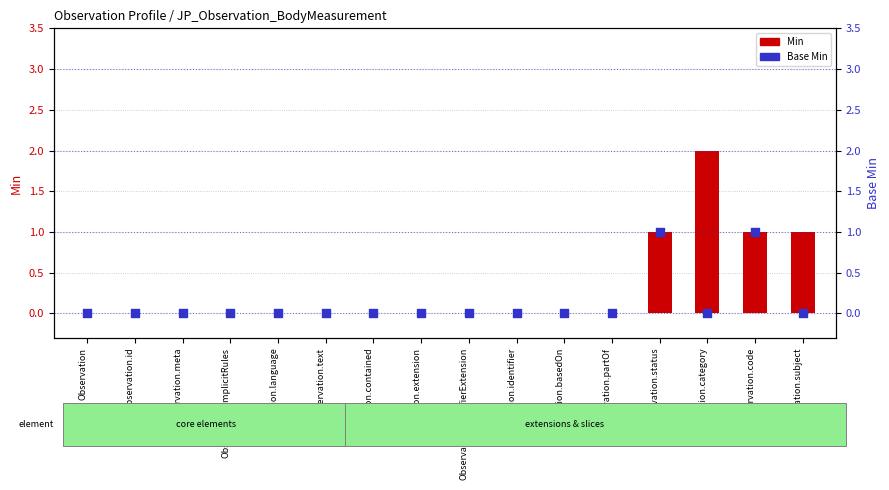

Is the value of Base Min at Observation.modifierExtension greater than the value of Min at Observation.subject?

No